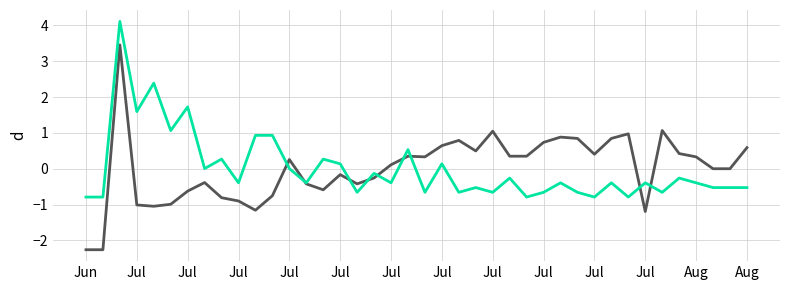

Does the chart have visible grid lines?

Yes